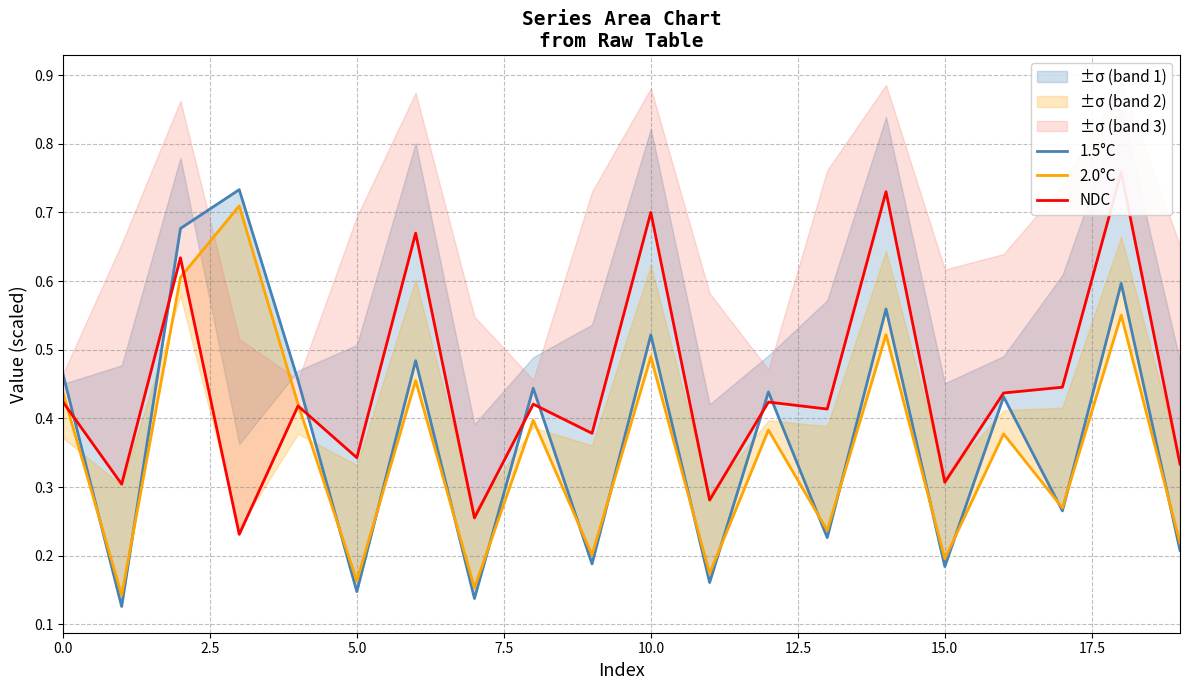

The value of 2.0°C at 5.0 is 0.3. True or false?

False